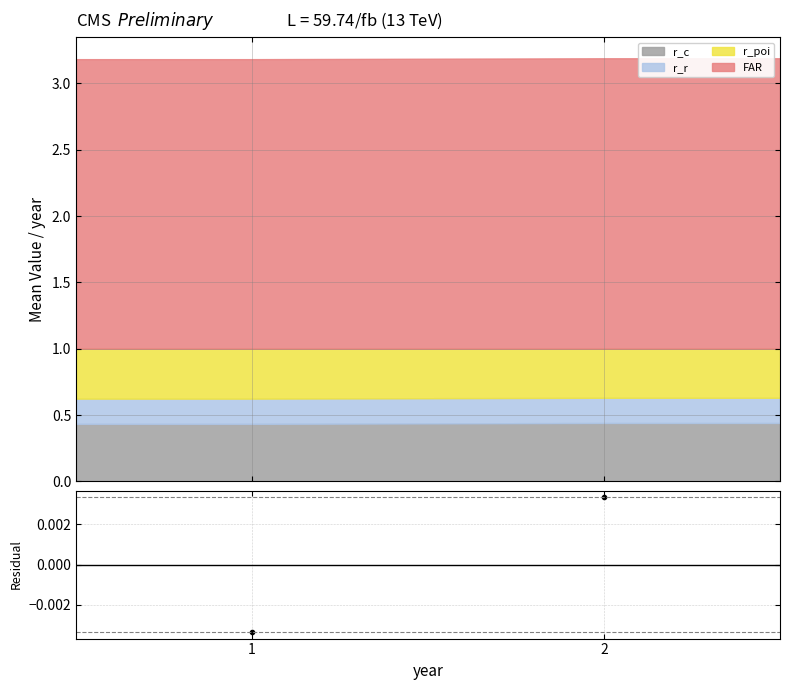

Which has a higher value, 1 or 2?

2